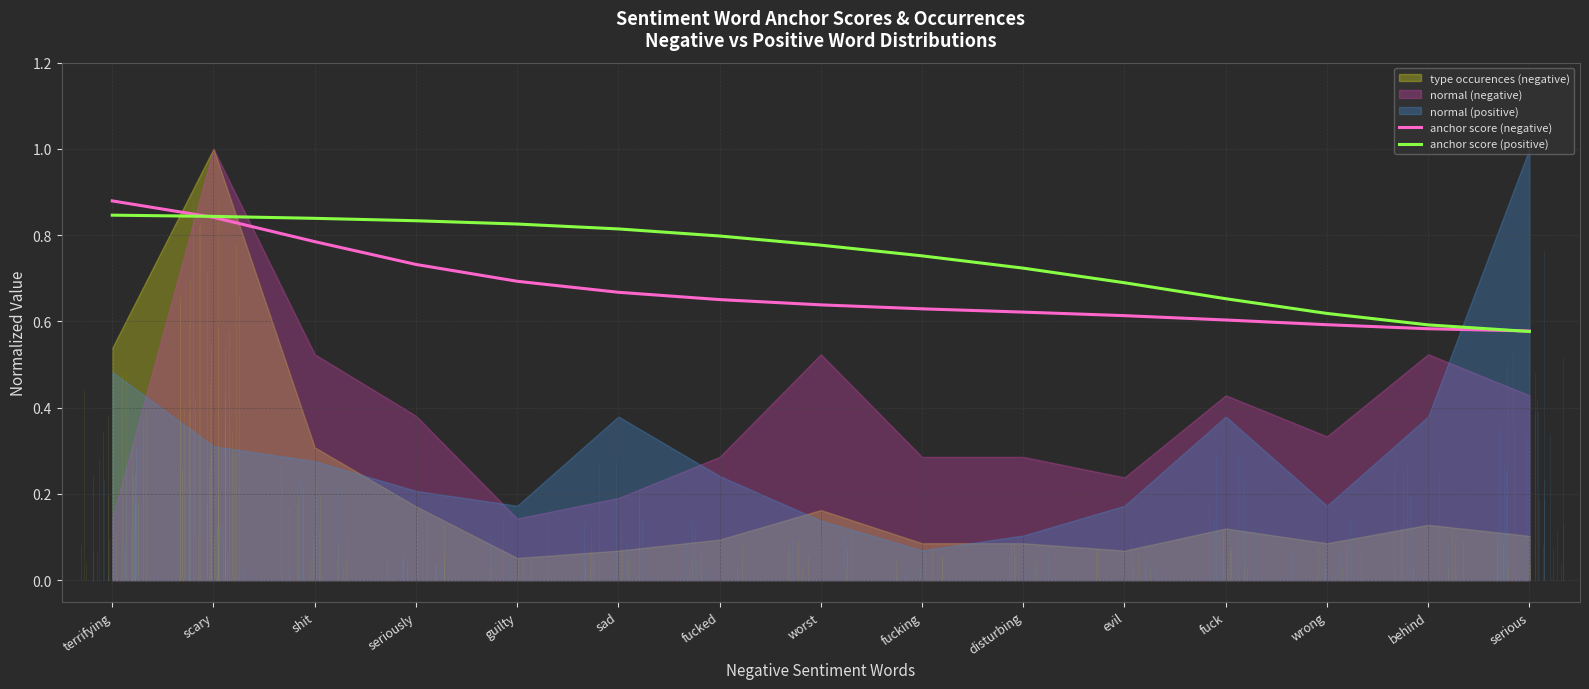

The value of anchor score (negative) at shit is 0.8. True or false?

True